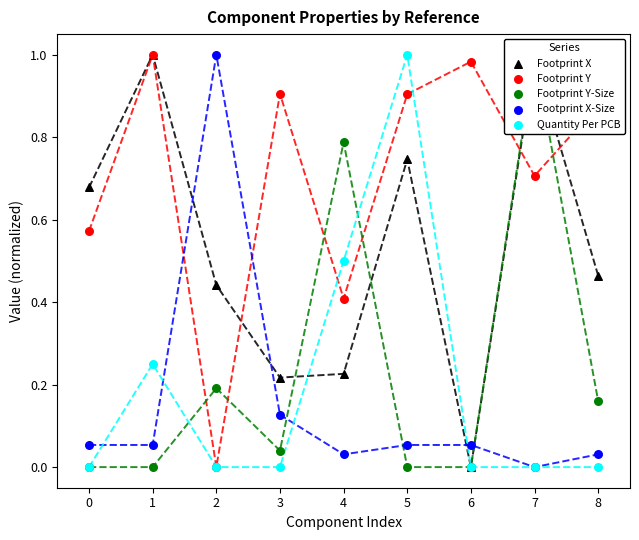

At how many categories does at least one series exceed 0?

9